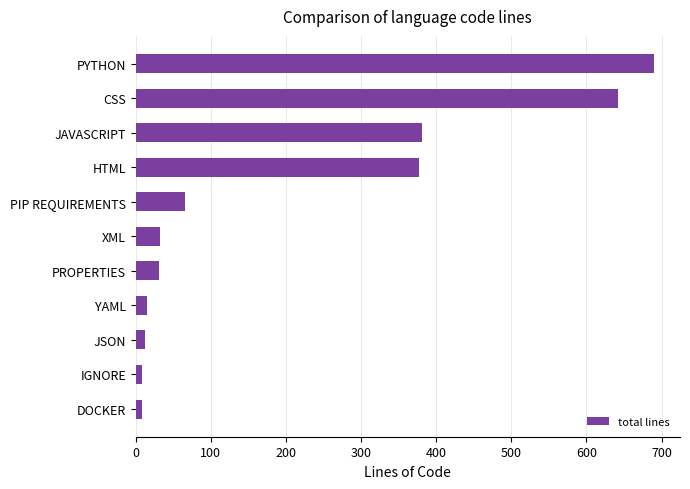

What is the difference between the maximum and second lowest values?

681